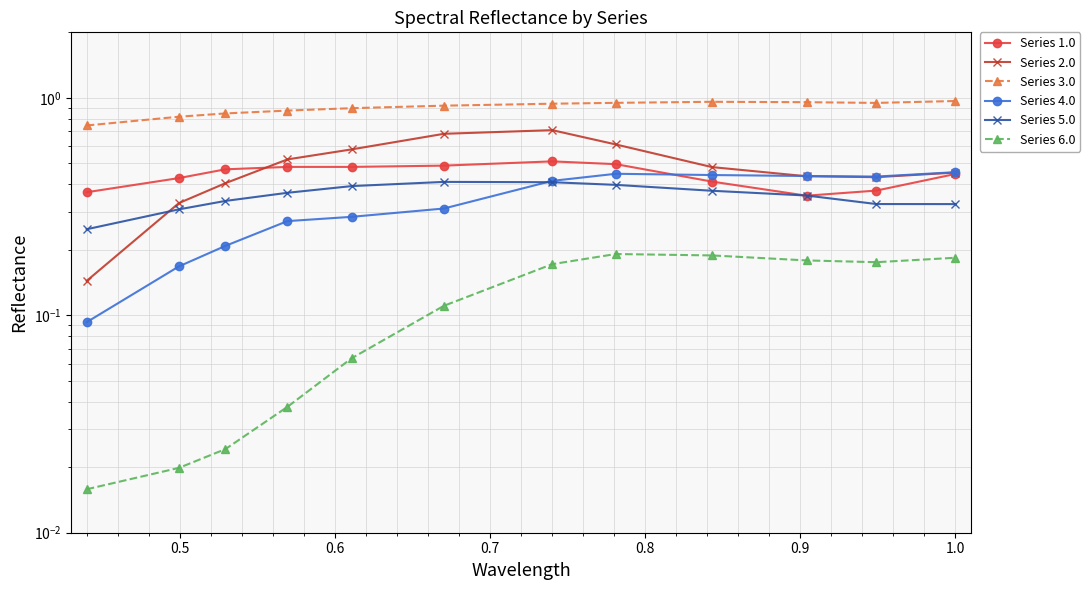

Is this an area chart (filled region under the line)?

No